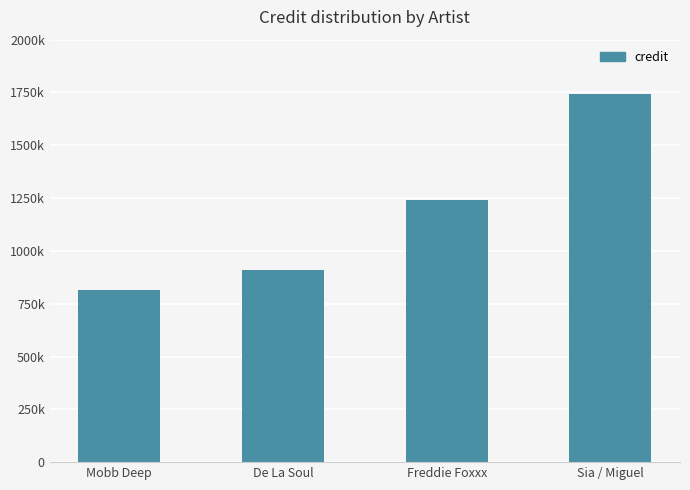

The value at De La Soul is 909550. True or false?

True